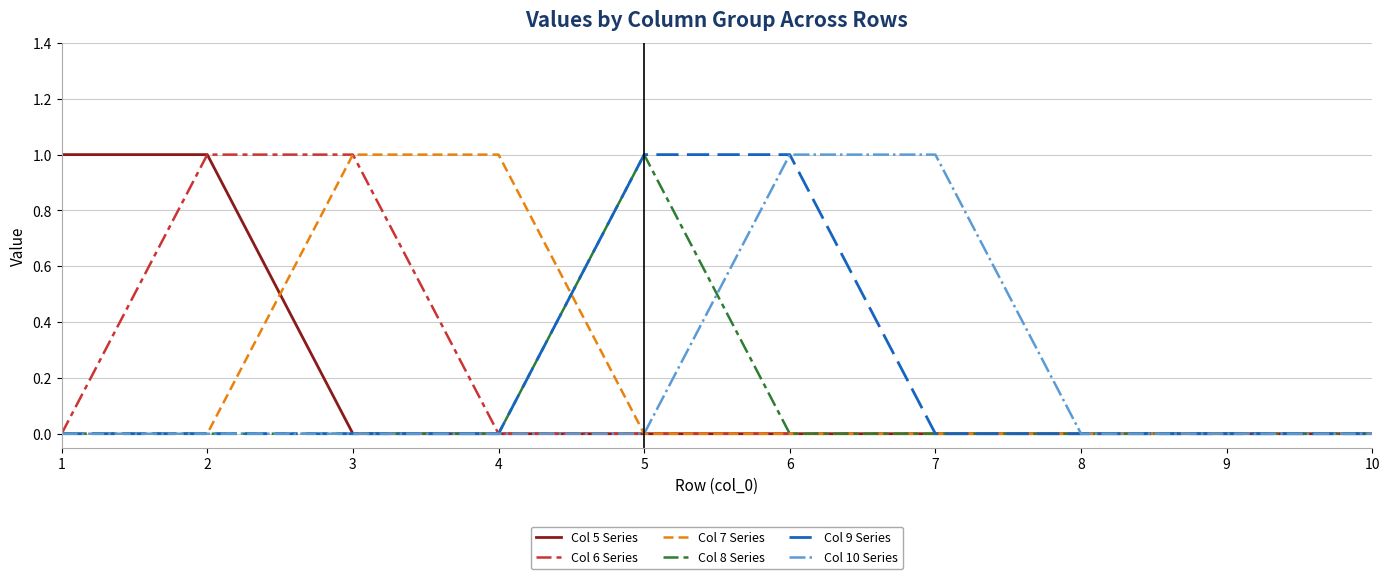

What is the sum of all Col 9 Series values?

2